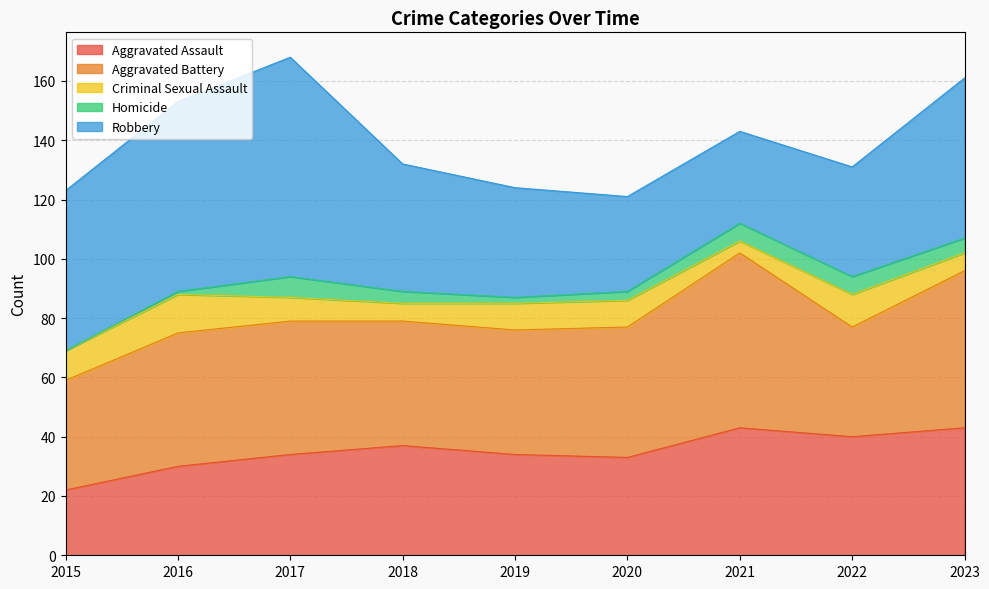

What is the maximum value for Homicide?

7